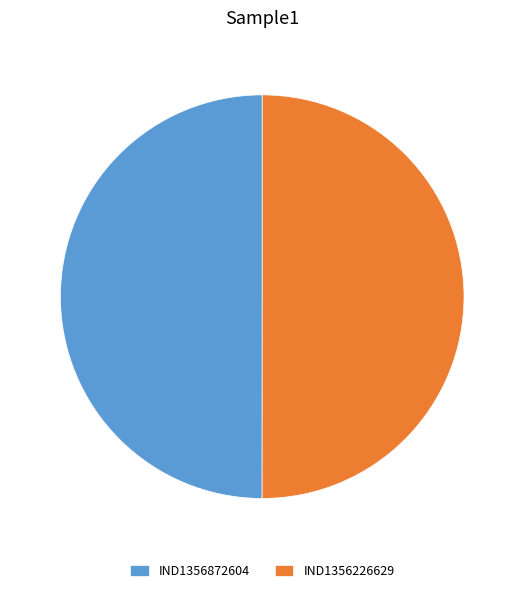

Is the sum of IND1356226629 and IND1356872604 greater than half?

Yes